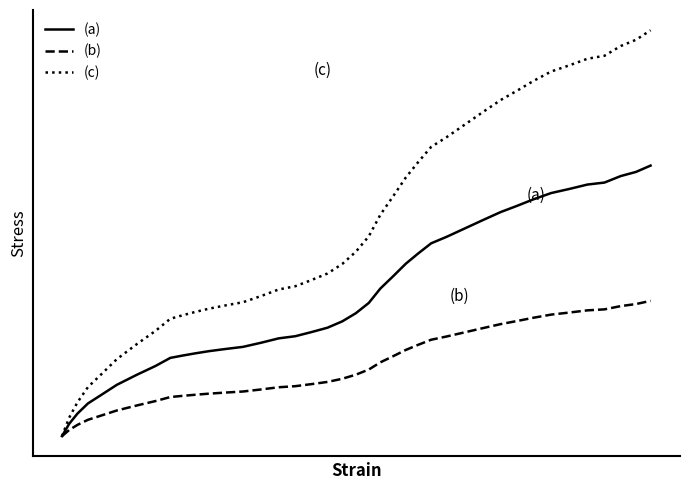

Reading right to left, list all the values displayed in this chart.

(a): 149.7	146.2	143.9	140.3	139.2	136.8	134.5	131.0	127.5	124.0	119.5	114.8	110.3	106.7	101.0	95.4	88.5	81.7	73.7	68.0	63.5	60.0	57.6	55.3	54.1	51.7	49.4	48.2	47.0	45.8	44.6	43.3	38.8	34.1	28.4	22.7	18.1	12.5	6.8	0.0
(b): 74.8	73.1	72.0	70.2	69.6	68.4	67.2	65.5	63.8	62.0	59.8	57.4	55.1	53.4	50.5	47.7	44.2	40.9	36.9	34.0	31.8	30.0	28.8	27.6	27.1	25.9	24.7	24.1	23.5	22.9	22.3	21.6	19.4	17.1	14.2	11.3	9.1	6.2	3.4	0.0
(c): 224.6	219.3	215.8	210.4	208.8	205.2	201.8	196.5	191.2	186.0	179.2	172.2	165.4	160.1	151.5	143.1	132.8	122.5	110.5	102.0	95.2	90.0	86.4	83.0	81.2	77.5	74.1	72.3	70.5	68.7	66.9	65.0	58.2	51.1	42.6	34.0	27.1	18.8	10.2	0.0